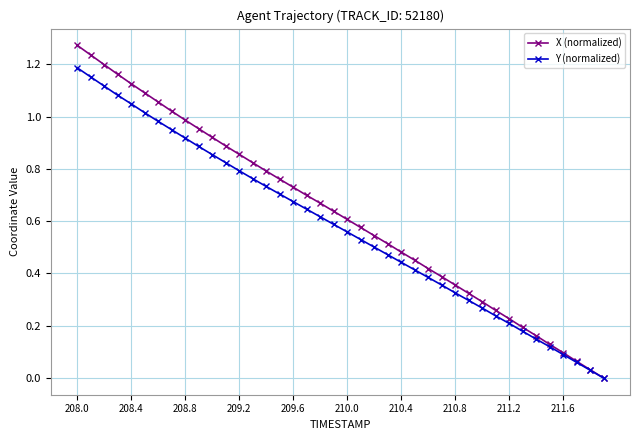

Which series has the widest spread of values?

X (normalized)